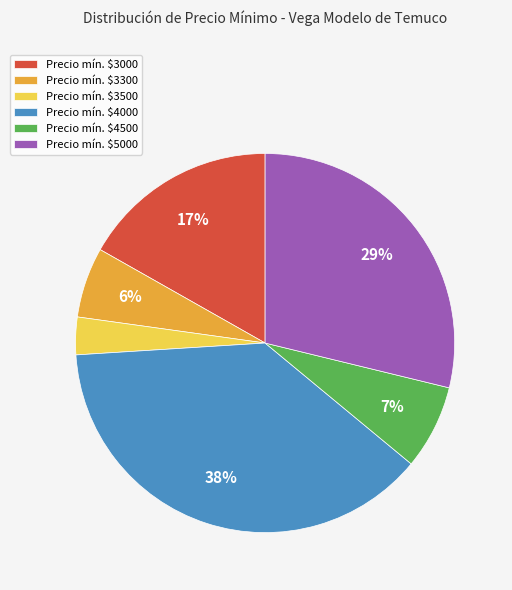

True or false: Precio mín. $3500 accounts for 12% of the total.

False